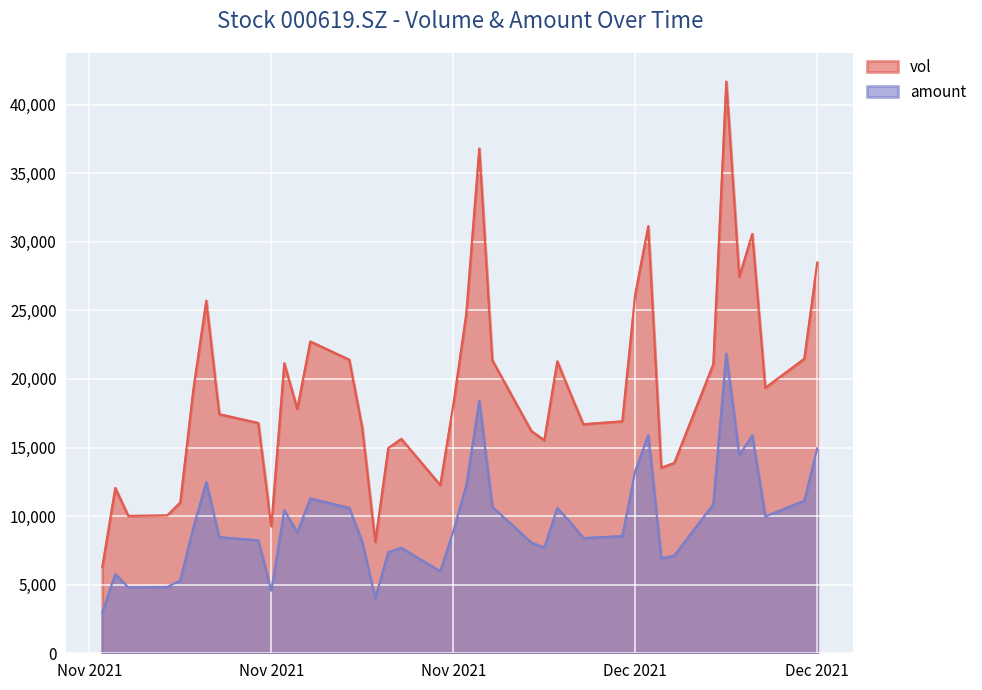

True or false: vol and amount cross at least once.

False